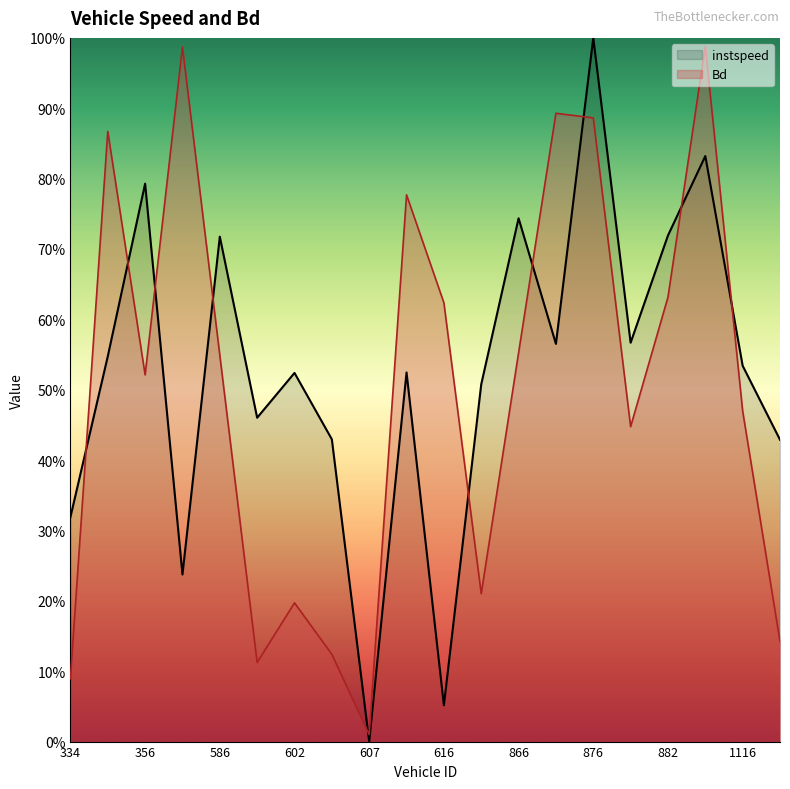

Does the chart display data point markers on the line(s)?

No